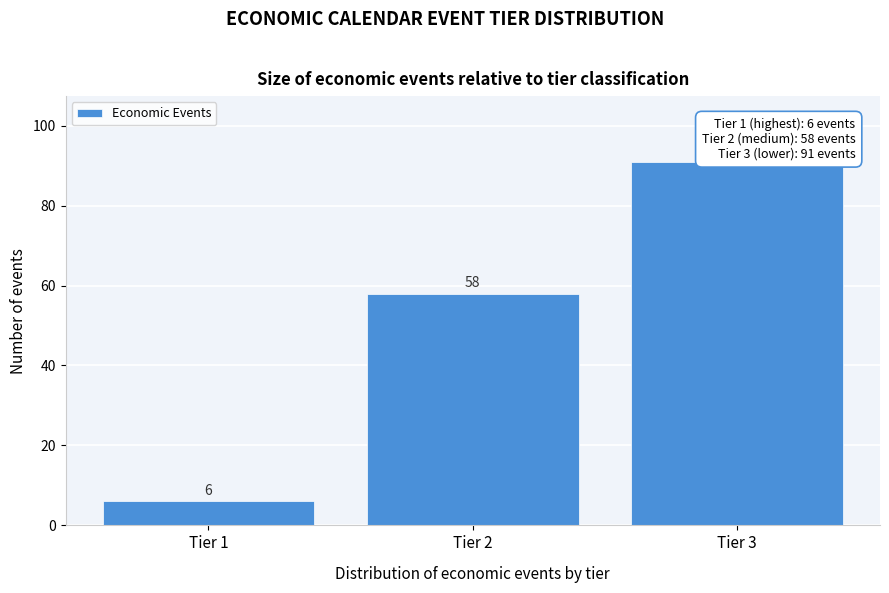

Reading right to left, what are all the values shown in this chart?

91	58	6